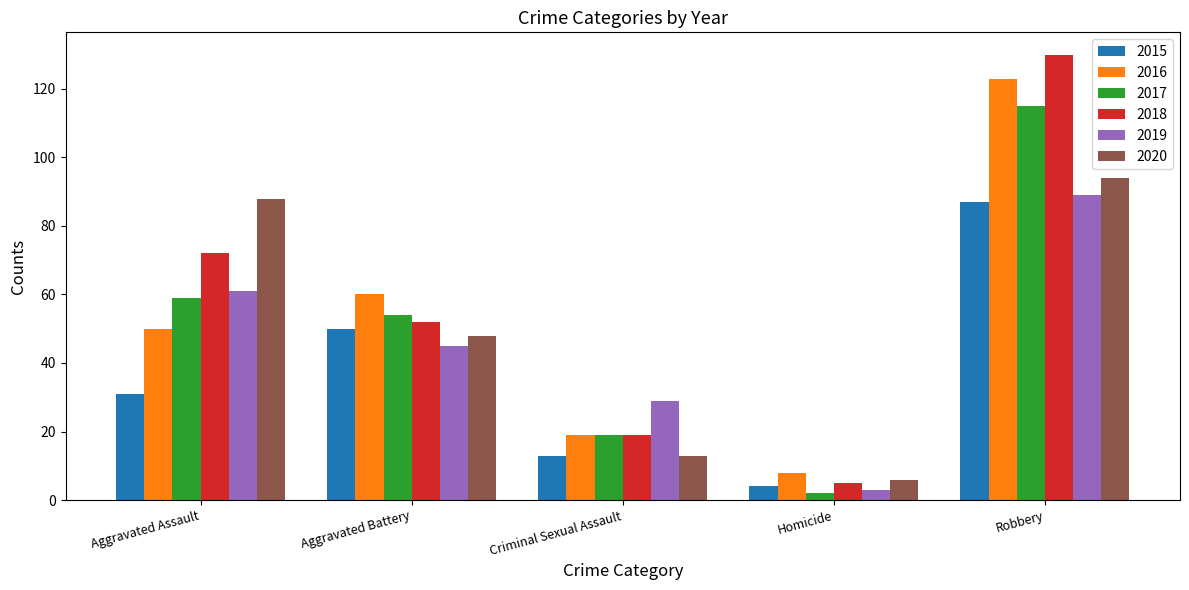

How many 2018 values are between 19 and 72?

3